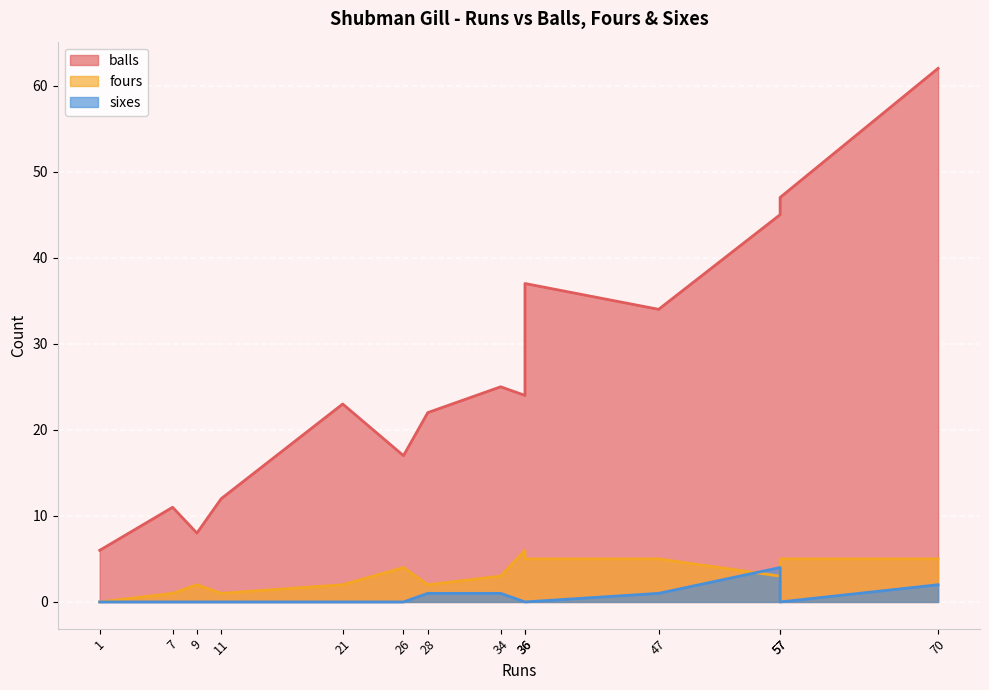

Is it true that balls equals 14 at 9?

False